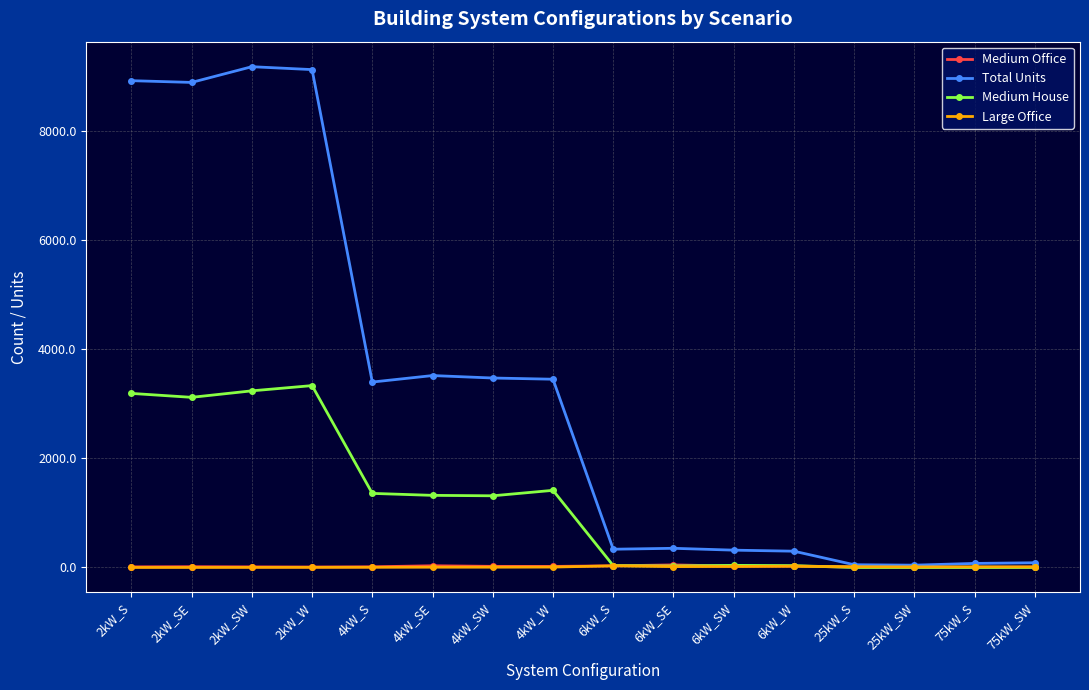

Between 2kW_S and 4kW_S, which series saw the biggest shift?

Total Units